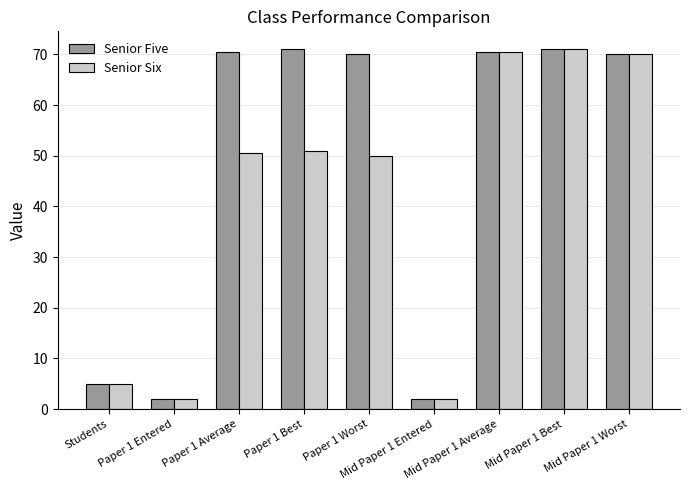

What is the sum of all Senior Five values?

432.0